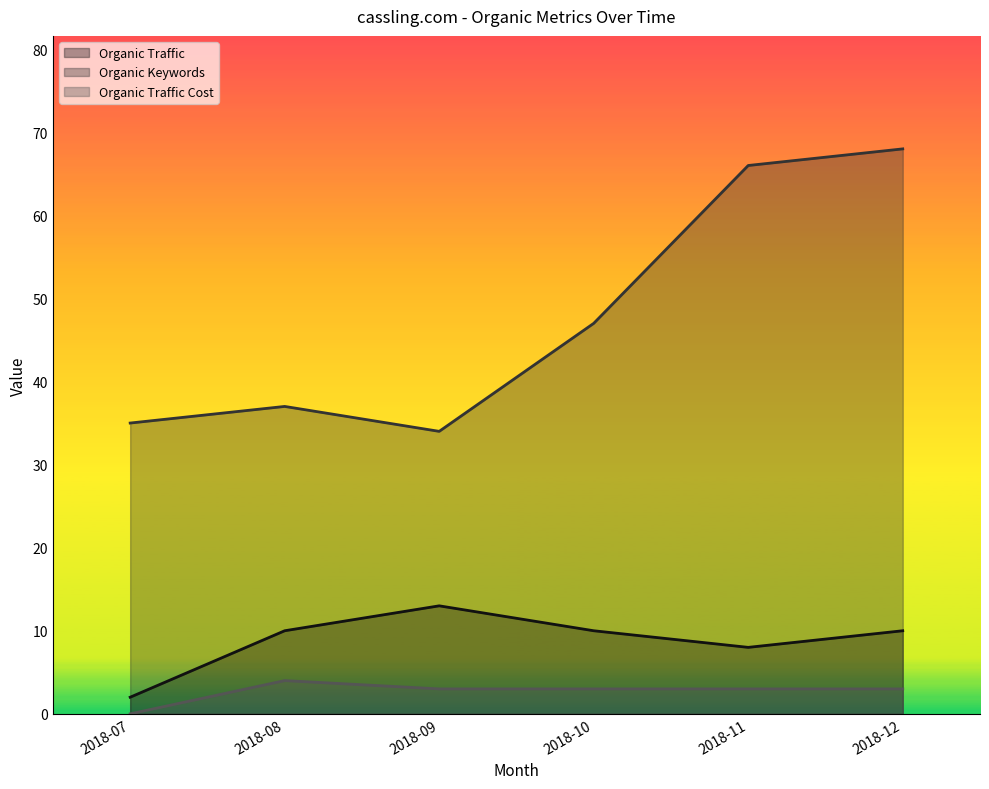

What is the average value of the Organic Traffic series?

9